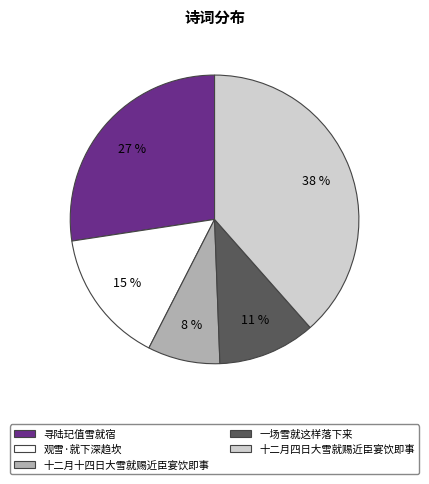

To the nearest percent, what percentage of the pie is 一场雪就这样落下来?

11%